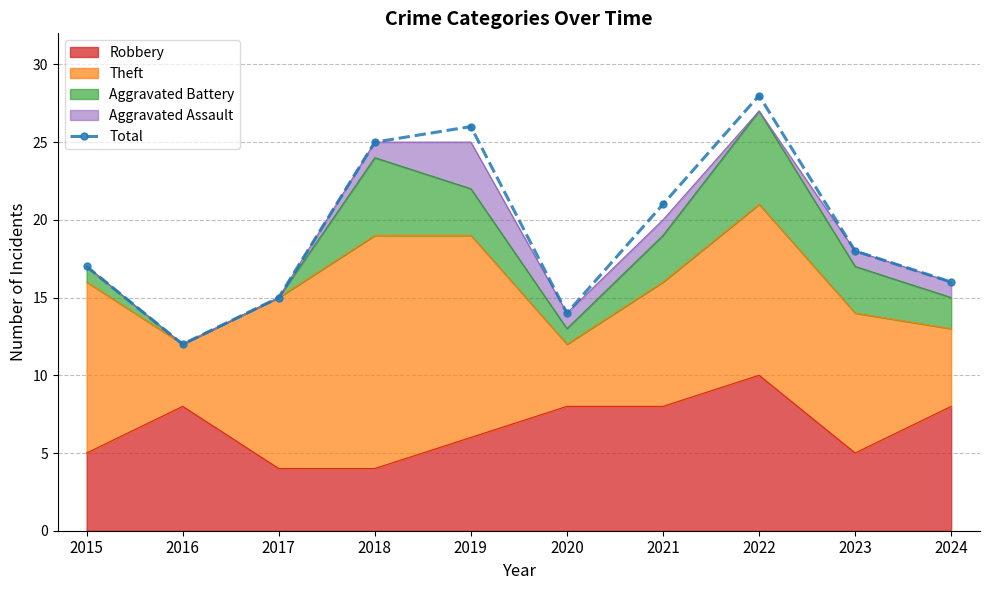

Between 2021 and 2017, which is larger?

2021